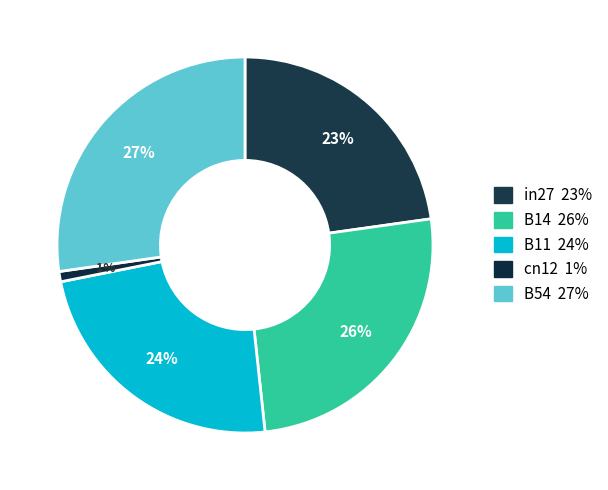

Count the number of slices in the pie.

5